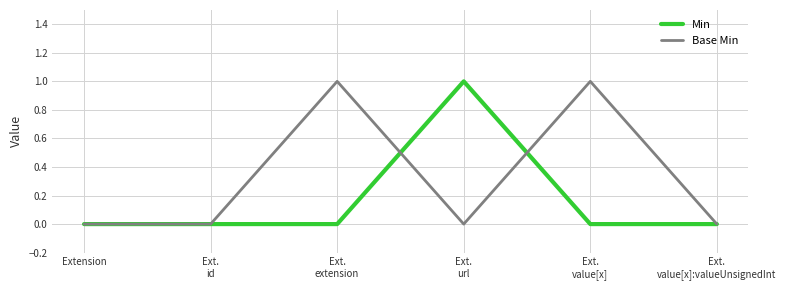

What position from the left is Ext.
id?

2